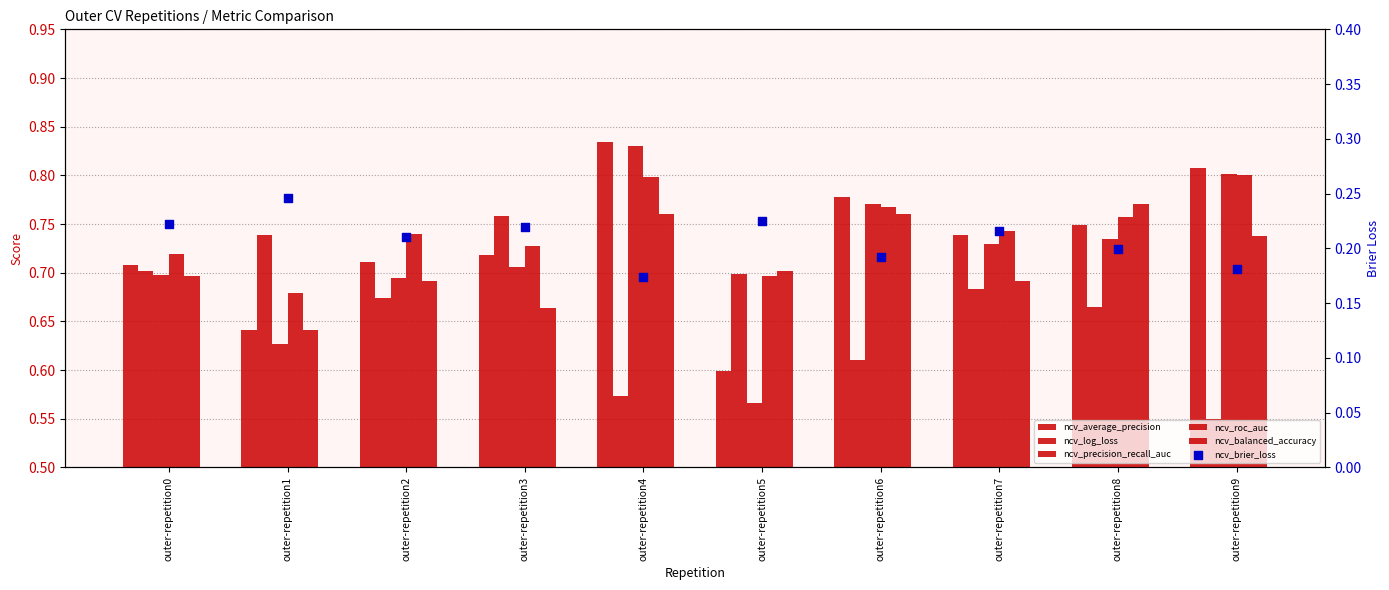

Which series has the largest Y range (max minus min)?

ncv_precision_recall_auc